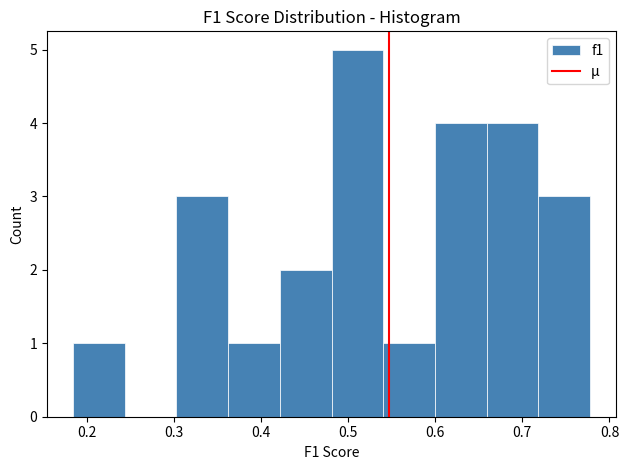

How tall is the bar that spans 0.54 to 0.60 on the x-axis? Neither the bar edges nor the heights are printed on the chart, so give them approximately, as read against the axes.

1